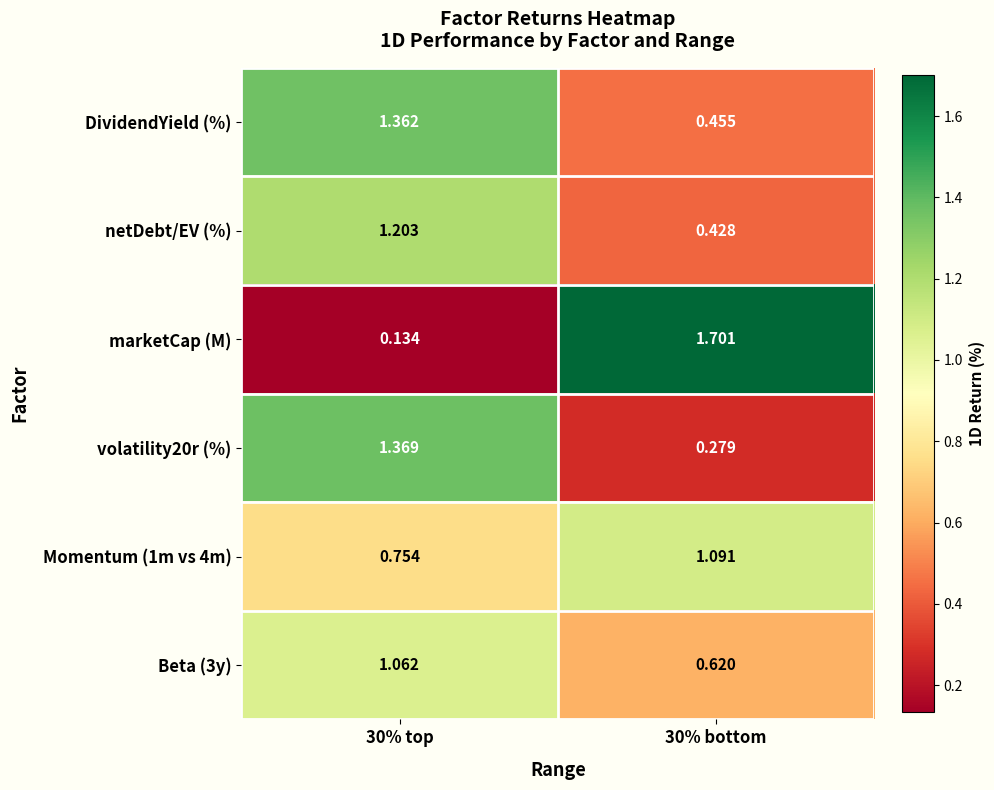

At how many categories does at least one series exceed 0?

2